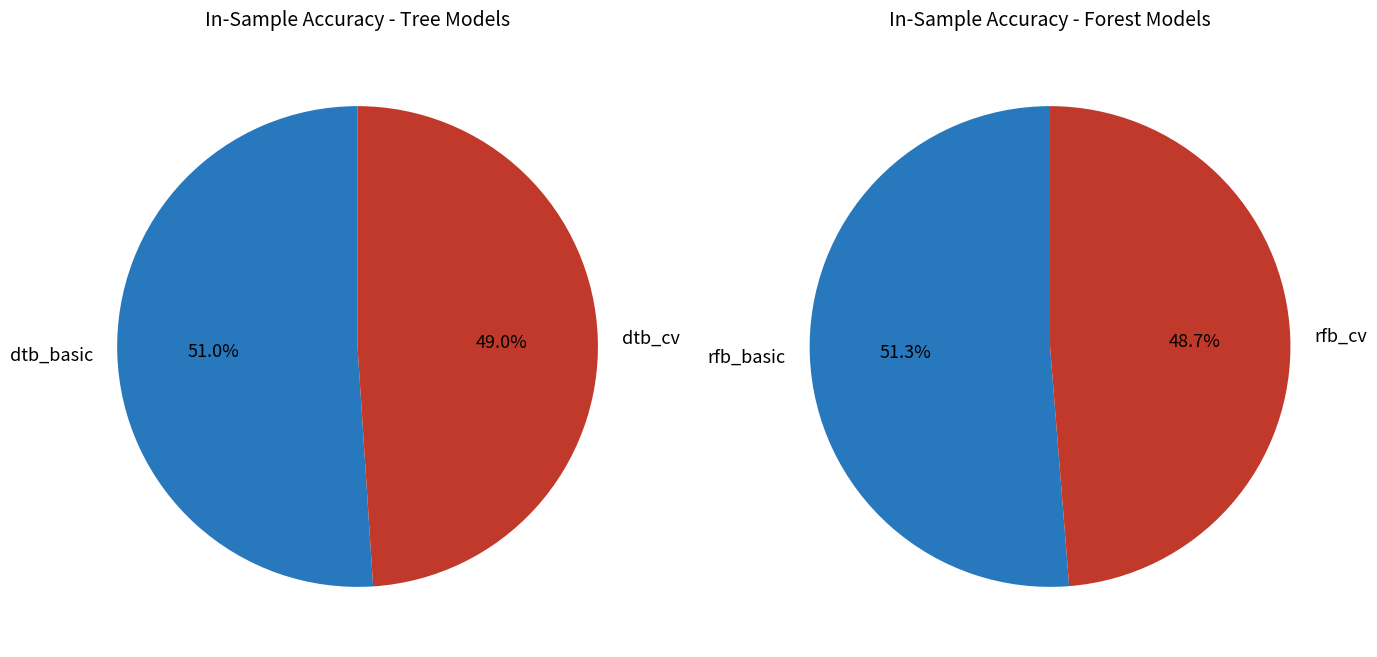

Between rfb_basic and dtb_basic, which is larger?

rfb_basic